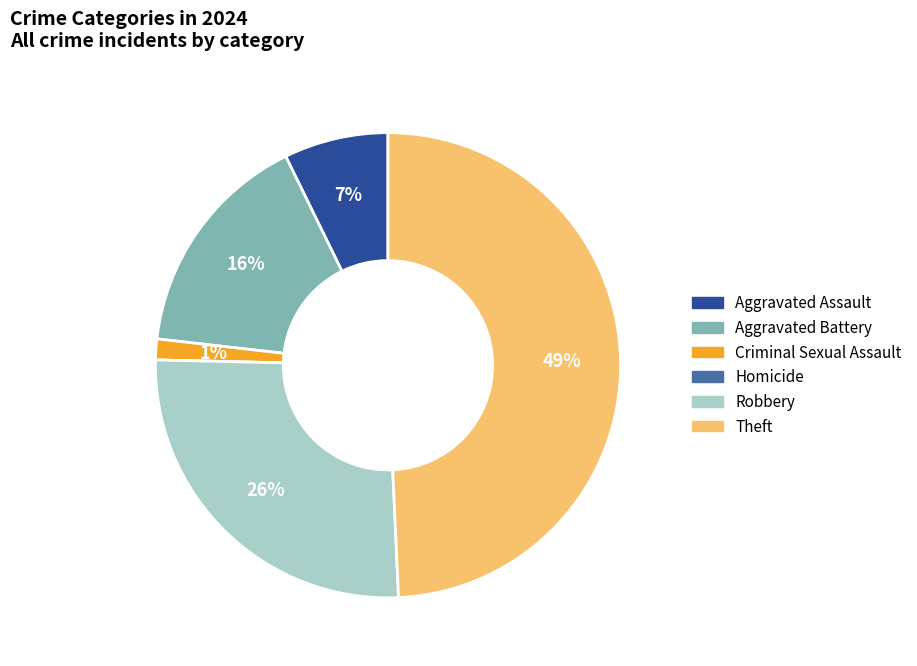

Is it true that Criminal Sexual Assault is 1% of the pie?

True